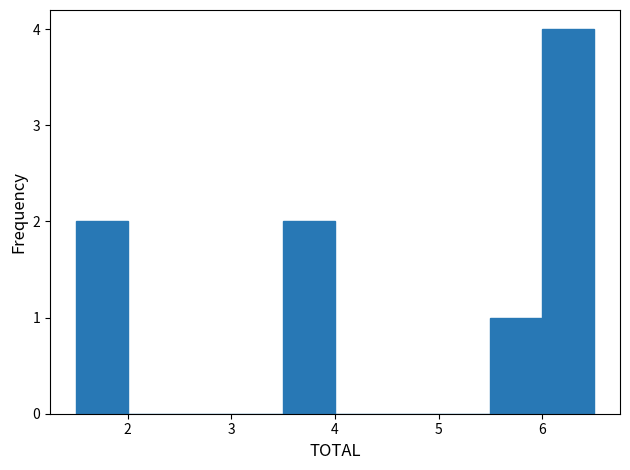

Reading left to right, list every bar in this chart as the range it spans on the x-axis followed by its height. The values are not printed on the chart, so give them approximately, as read against the axis.

1.5 to 2.0: 2
2.0 to 2.5: 0
2.5 to 3.0: 0
3.0 to 3.5: 0
3.5 to 4.0: 2
4.0 to 4.5: 0
4.5 to 5.0: 0
5.0 to 5.5: 0
5.5 to 6.0: 1
6.0 to 6.5: 4